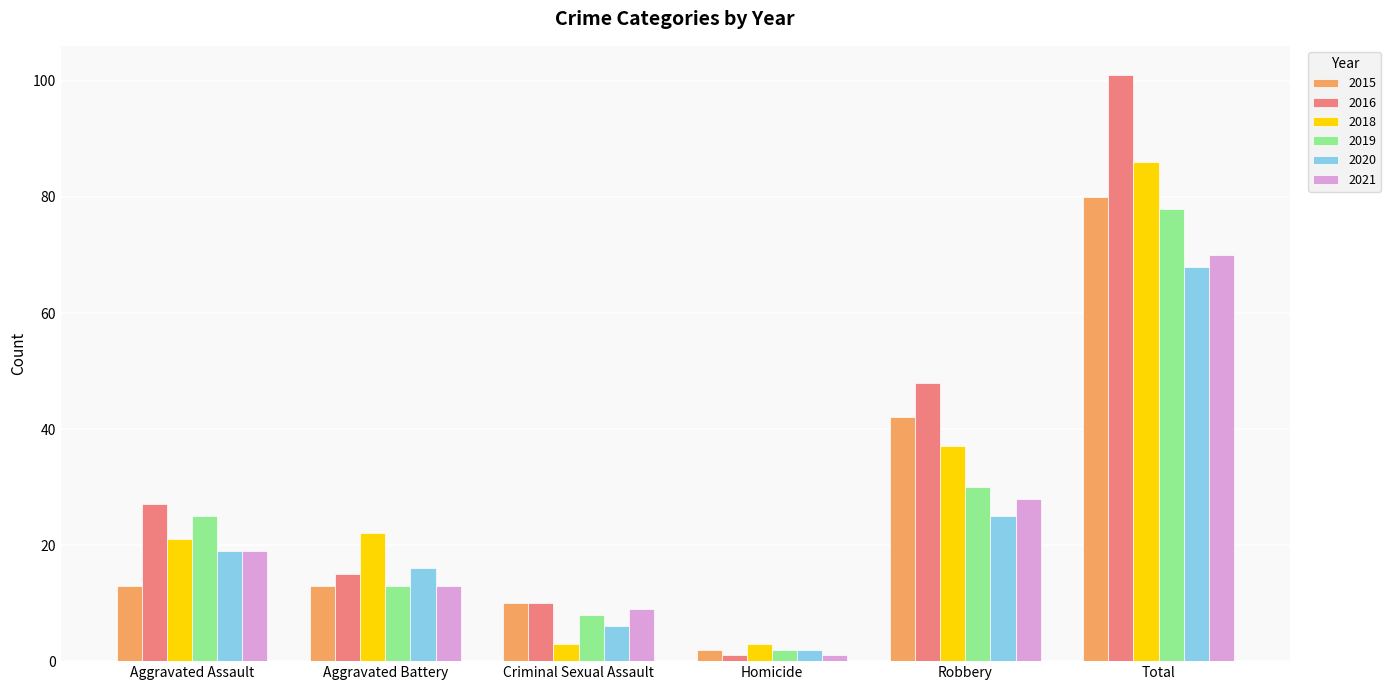

How many data points in 2020 are less than 19?

3